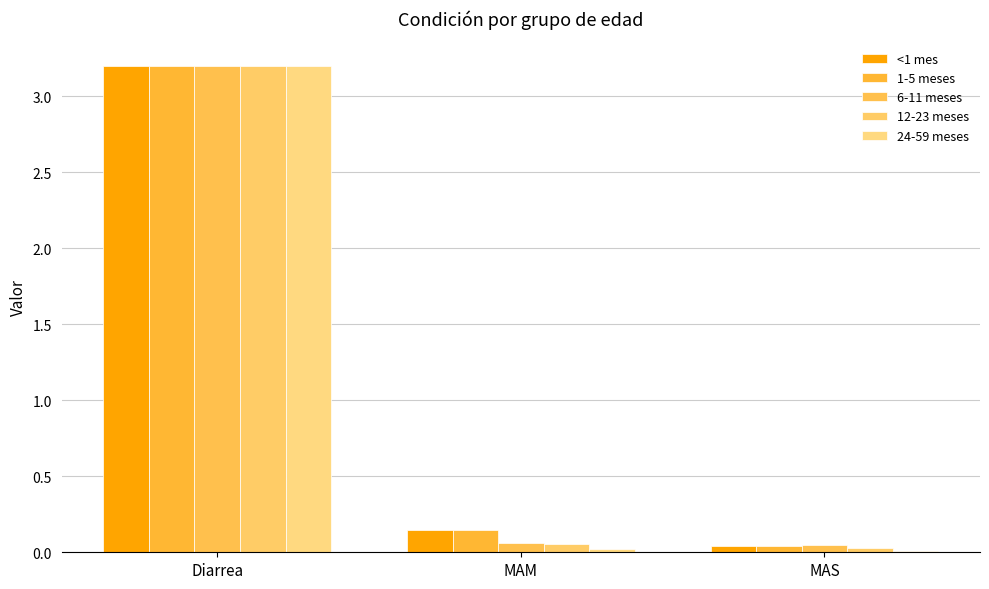

Does the chart contain stacked bars?

No